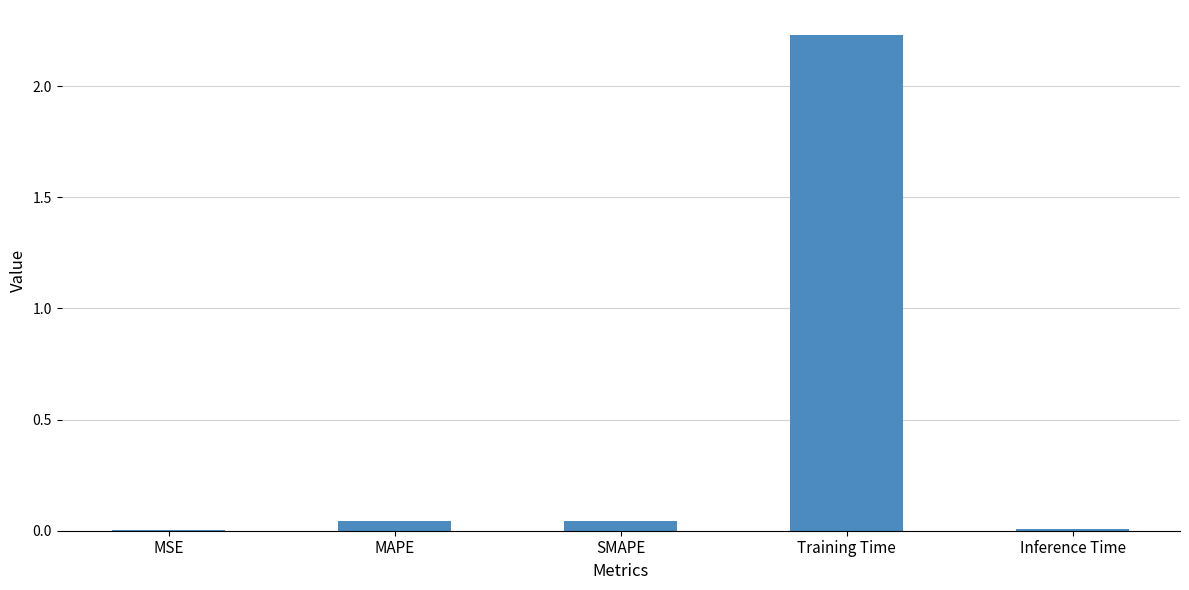

Between Training Time and SMAPE, which is larger?

Training Time